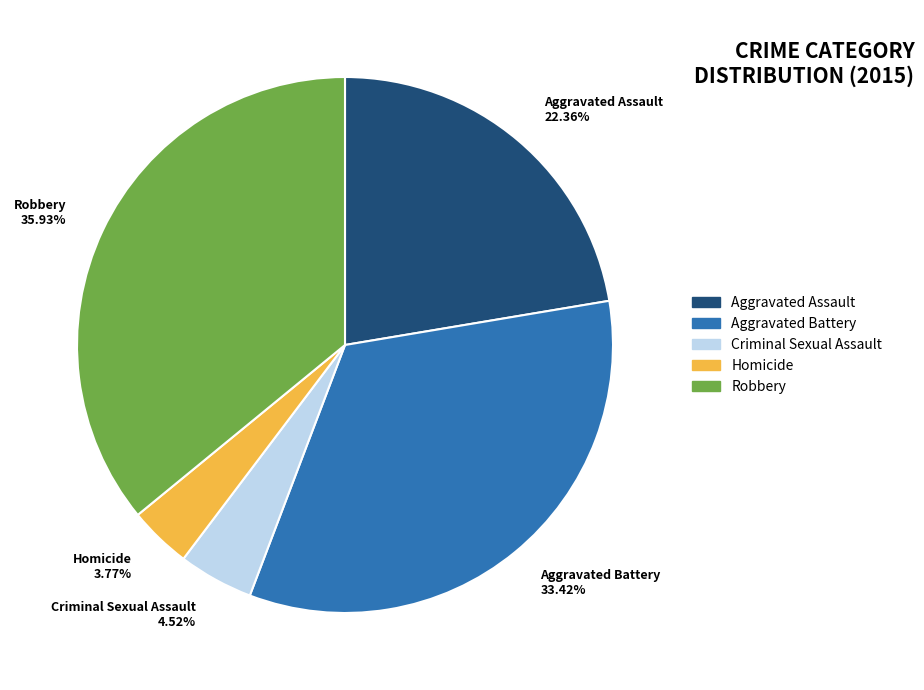

What percentage is the Aggravated Battery slice, to the nearest percent?

33%